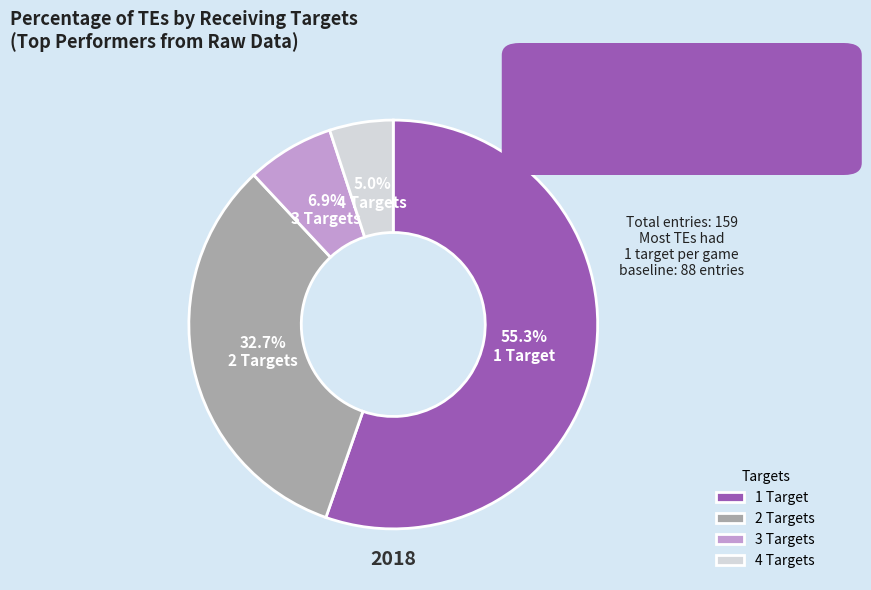

Count the number of slices in the pie.

4